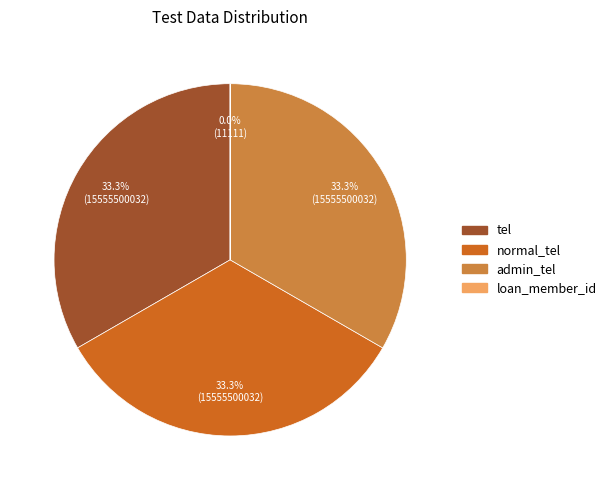

How much of the chart is everything except tel?

66.7%